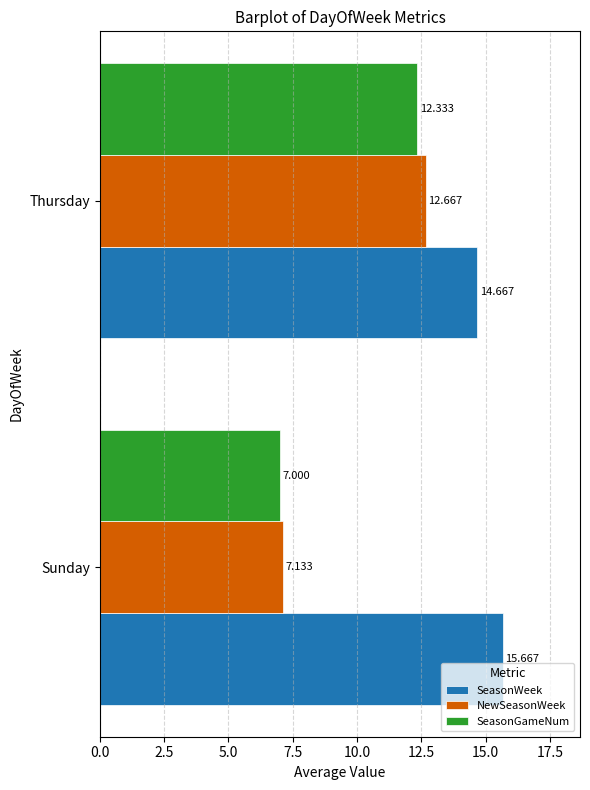

Which series changed the most between Sunday and Thursday?

NewSeasonWeek